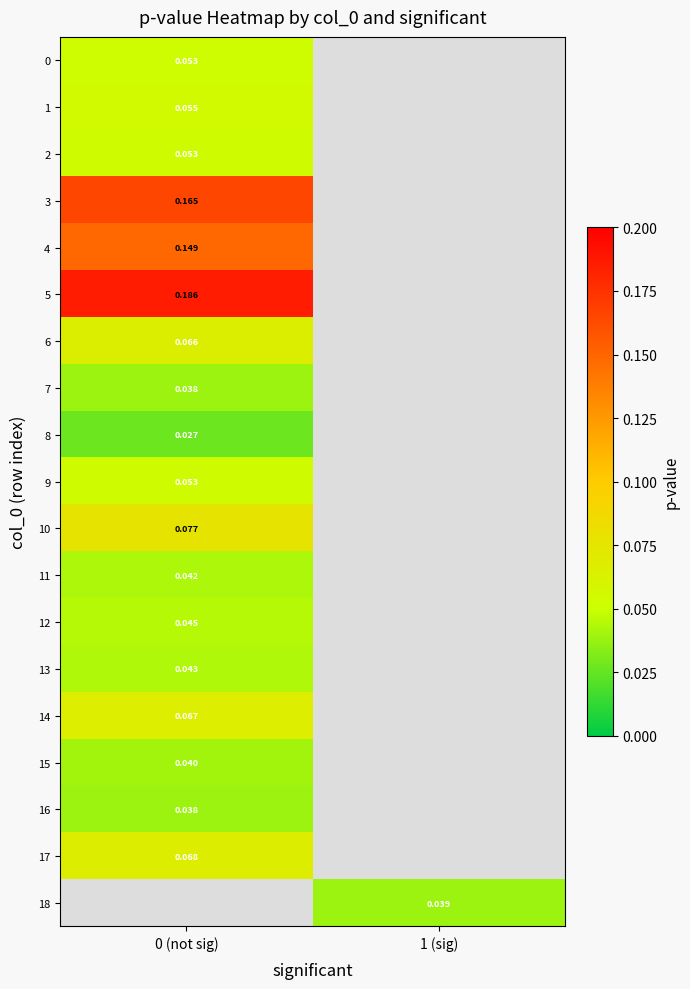

At how many categories does at least one series exceed 0?

2